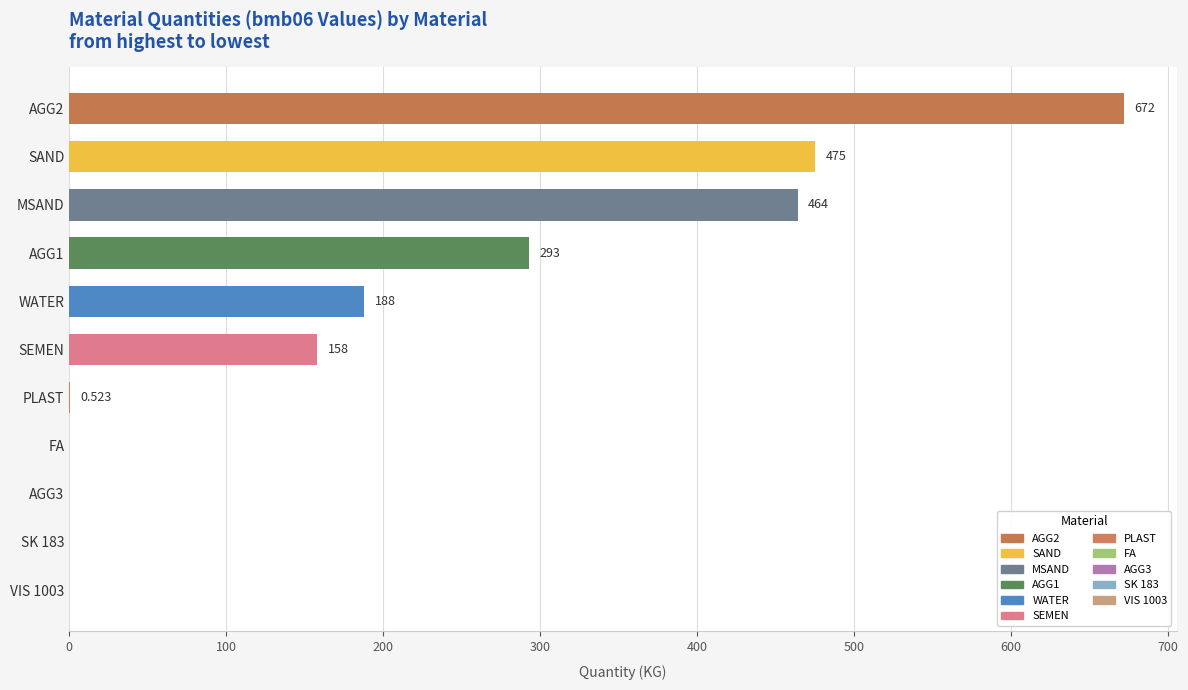

Between VIS 1003 and MSAND, which is larger?

MSAND